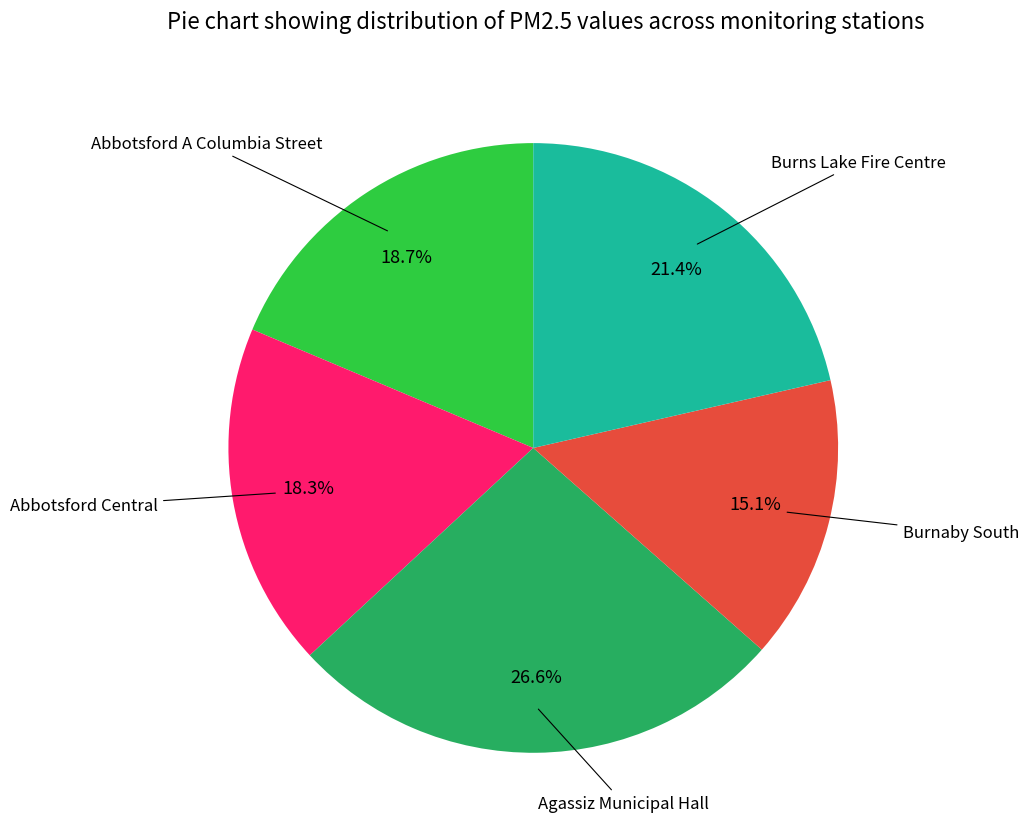

Does Burns Lake Fire Centre account for over 50% of the chart?

No